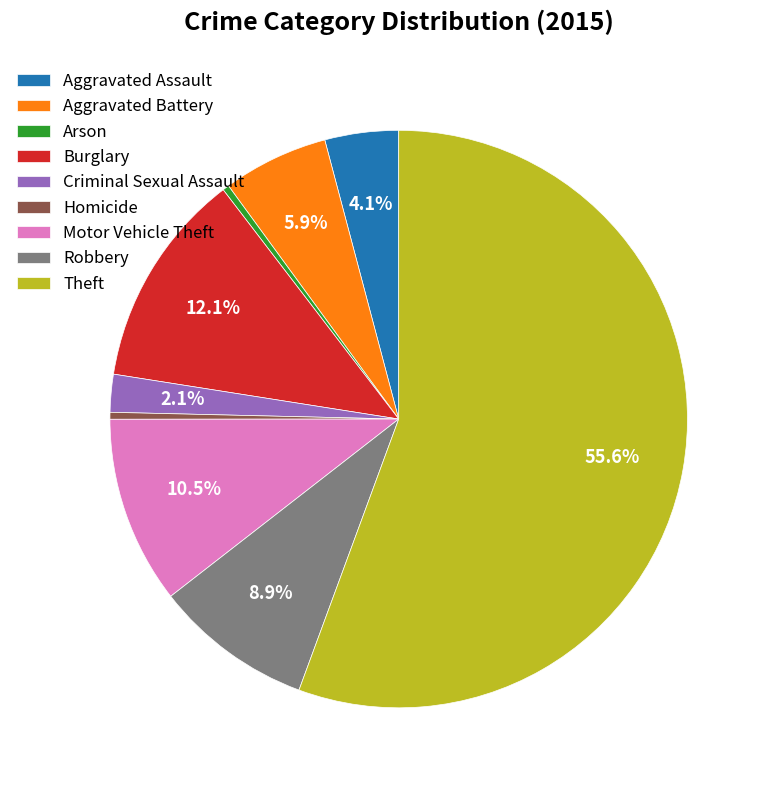

True or false: Robbery accounts for 9% of the total.

True